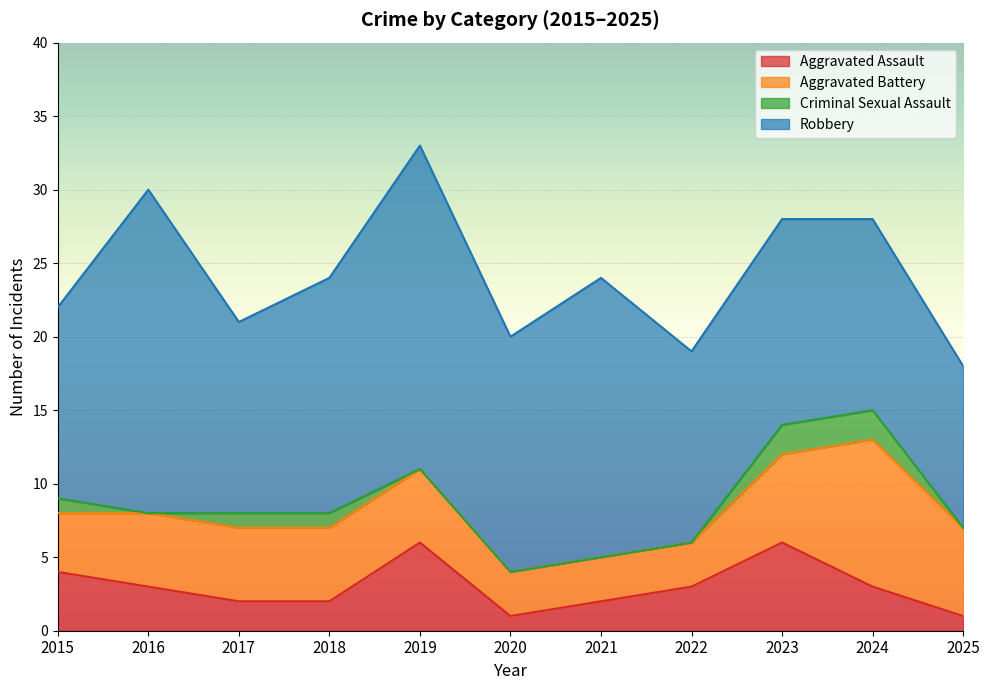

At which category does Criminal Sexual Assault reach its first local valley?

2016